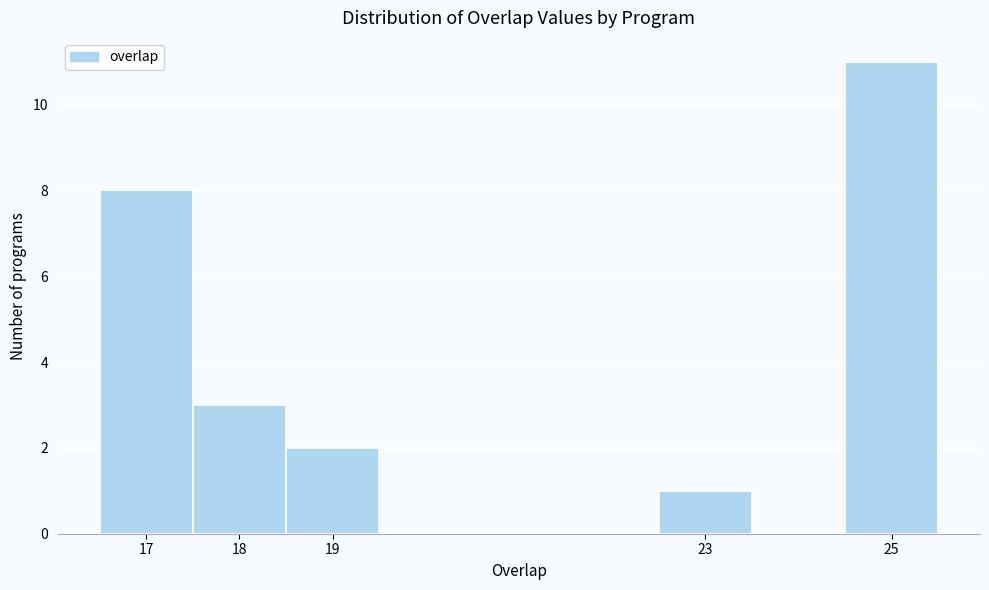

Reading left to right, list every bar in this chart as the range it spans on the x-axis followed by its height. The values are not printed on the chart, so give them approximately, as read against the axis.

16.5 to 17.5: 8
17.5 to 18.5: 3
18.5 to 19.5: 2
19.5 to 20.5: 0
20.5 to 21.5: 0
21.5 to 22.5: 0
22.5 to 23.5: 1
23.5 to 24.5: 0
24.5 to 25.5: 11